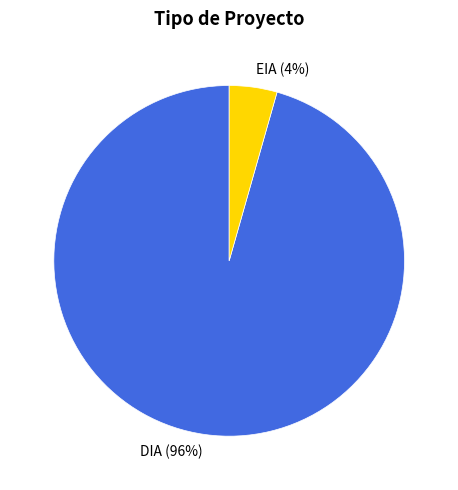

Which slice is the largest?

DIA